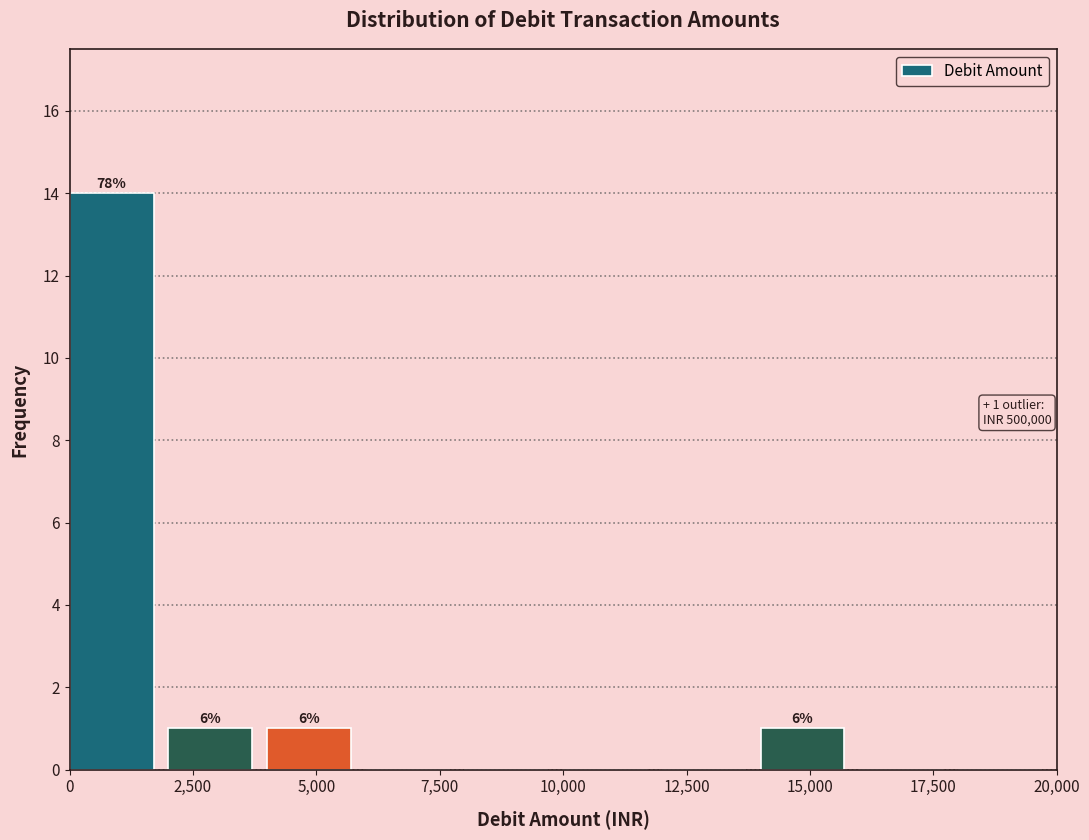

Over which range of the x-axis is the bar tallest?

0 to 2000